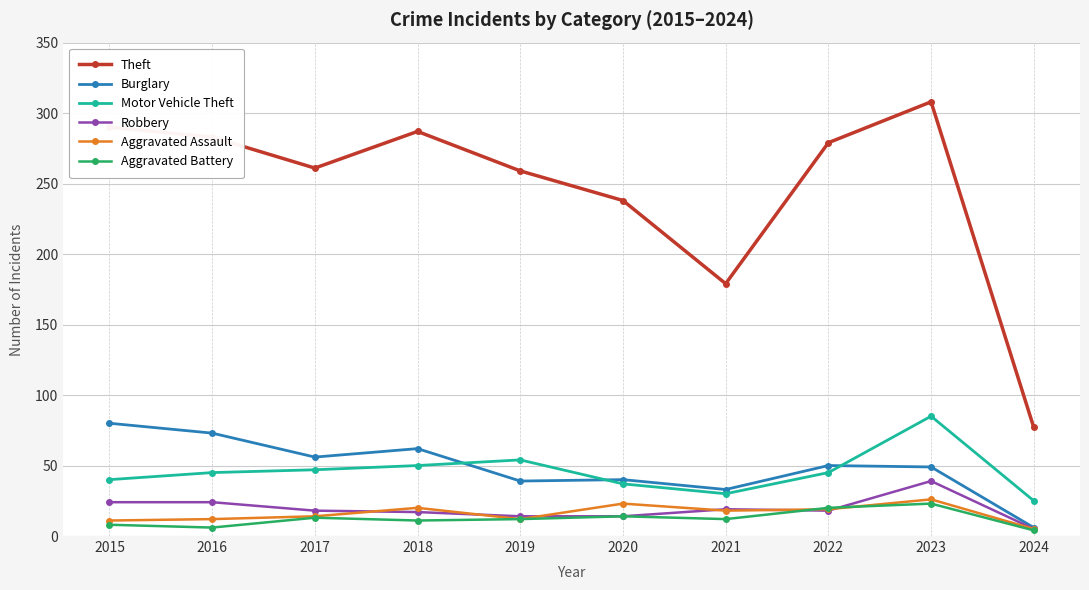

Which series has the largest total across all categories?

Theft